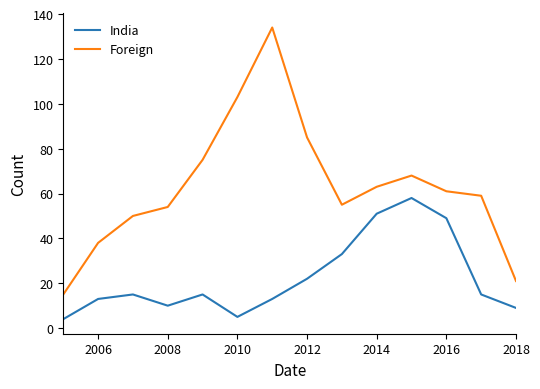

At how many categories does at least one series exceed 5?

14